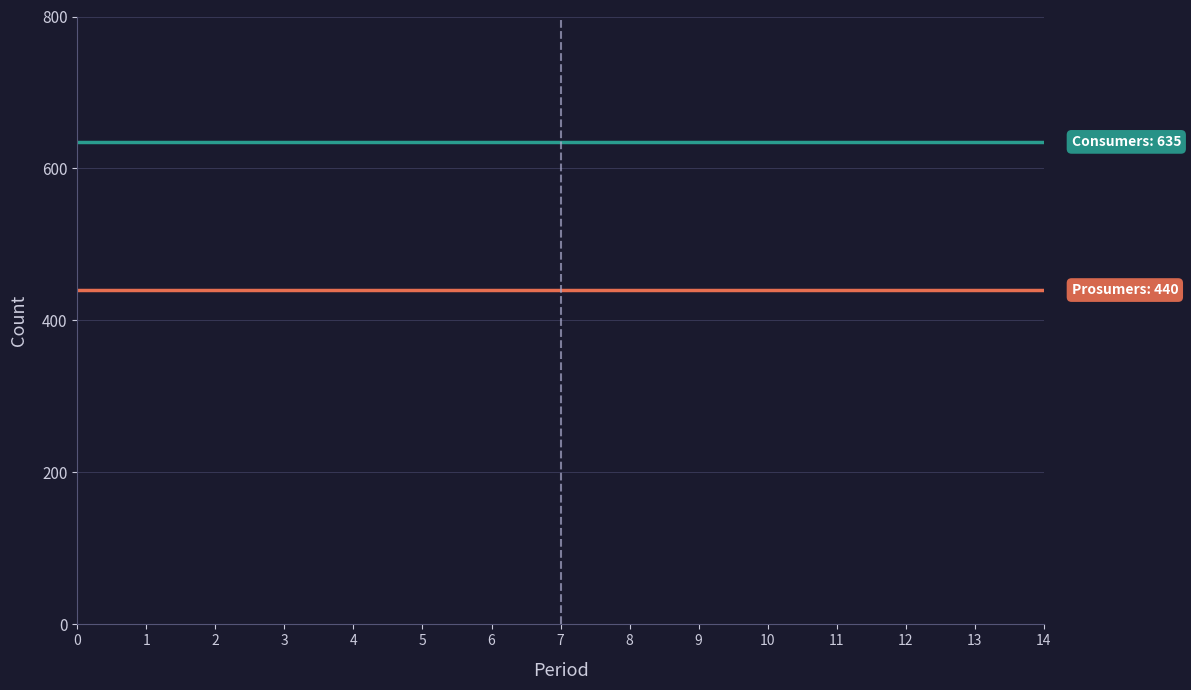

What is the total value across all series at 0?

1075